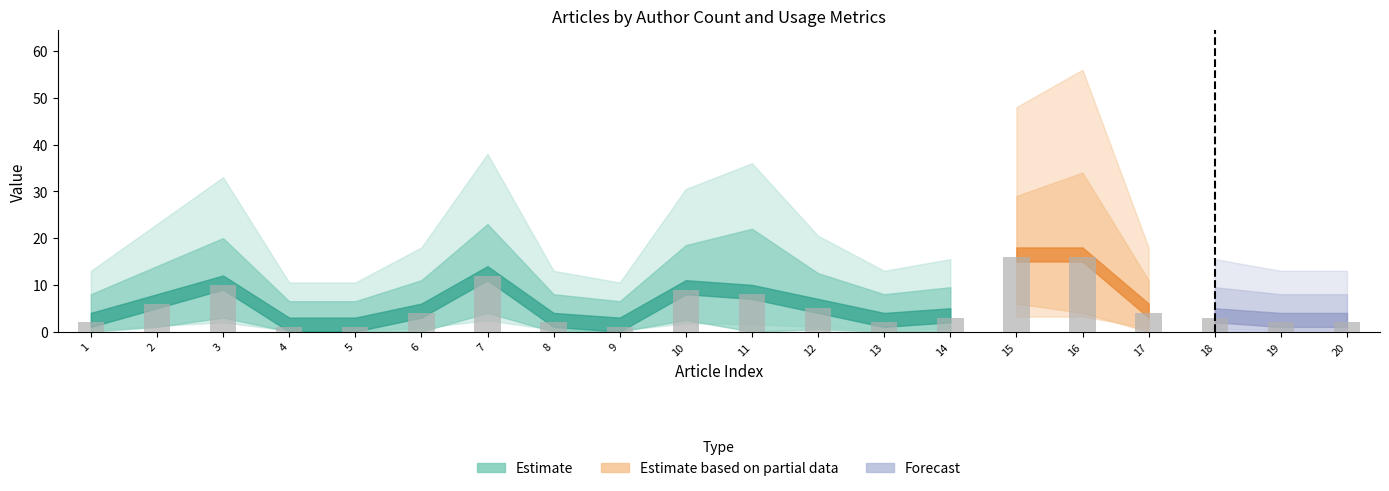

Are the bars horizontal?

No